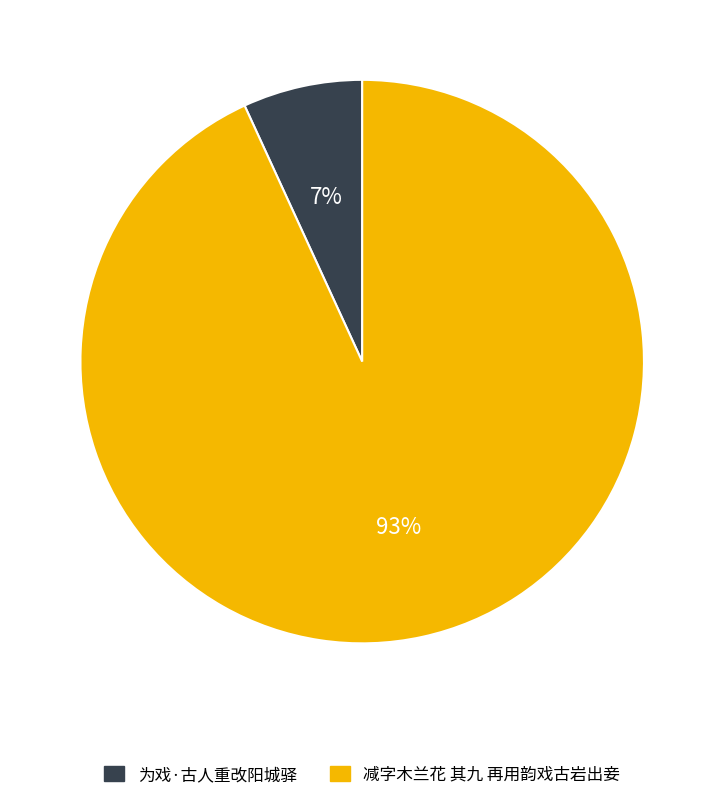

Rank the categories by value from highest to lowest.

减字木兰花 其九 再用韵戏古岩出妾, 为戏·古人重改阳城驿